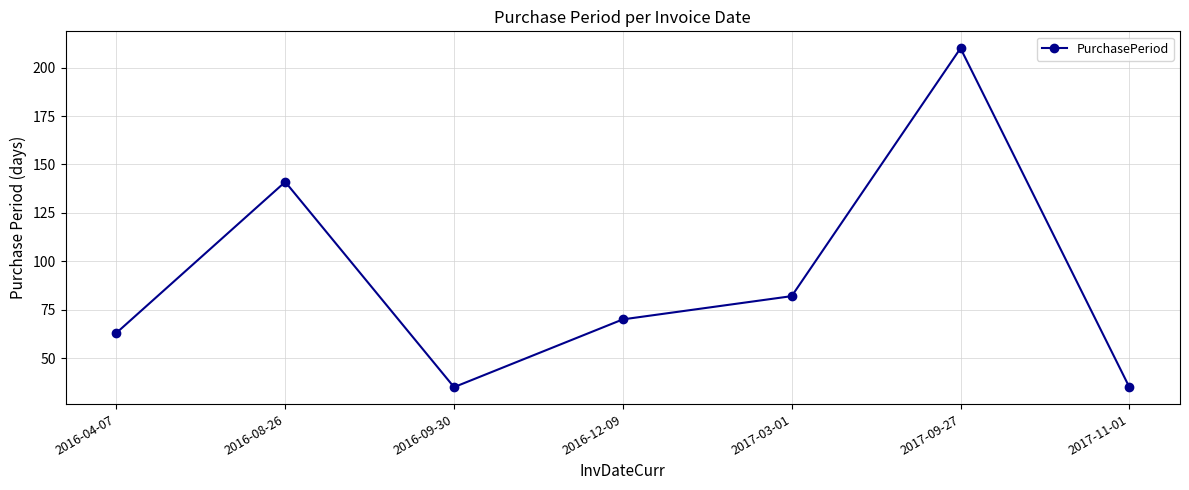

How many values are below 70?

3